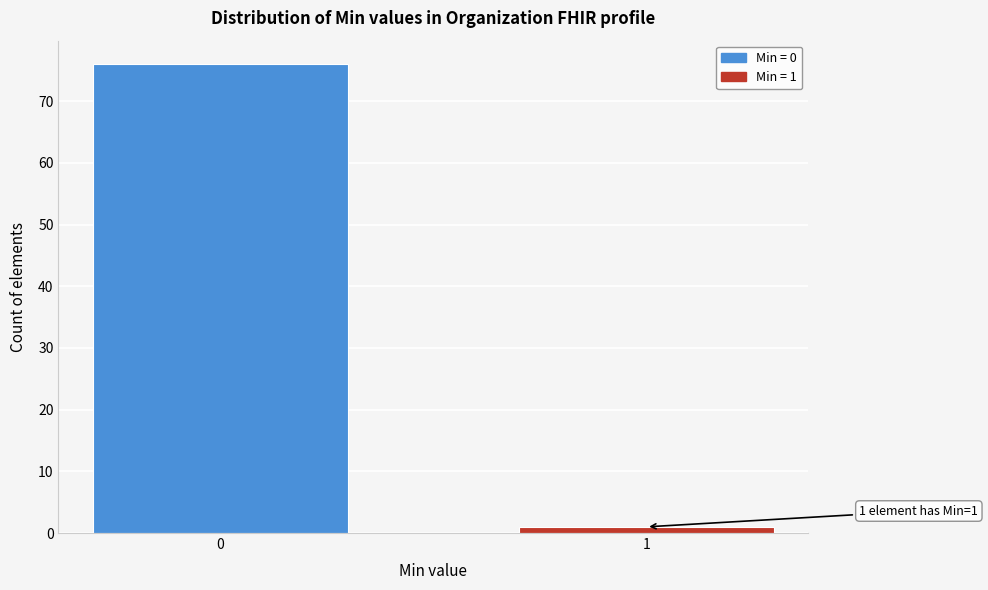

Reading left to right, extract all data points from this chart.

76	1